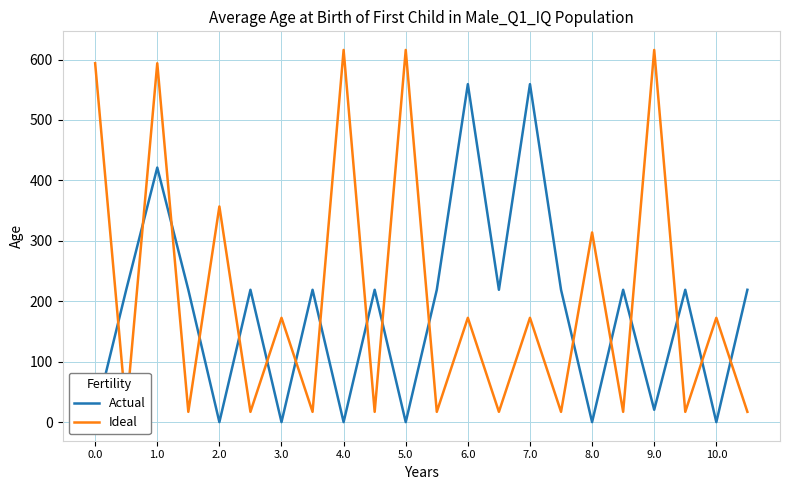

How many categories are shown in the chart?

22